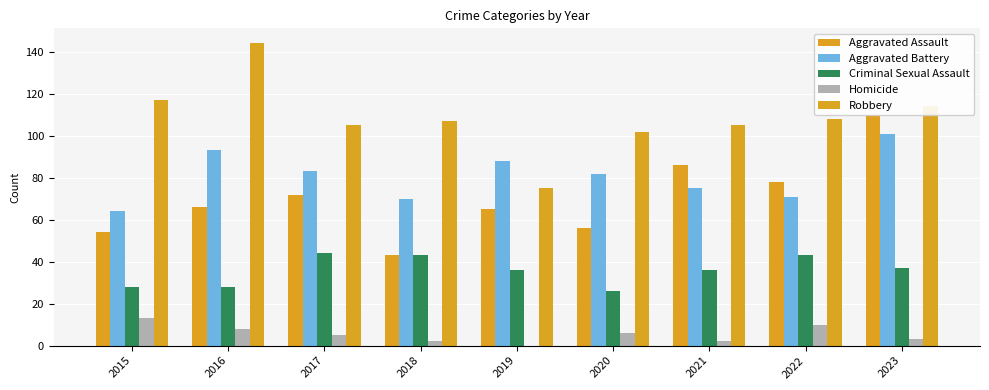

What is the value of the Aggravated Assault bar at the 7th from the left?

86